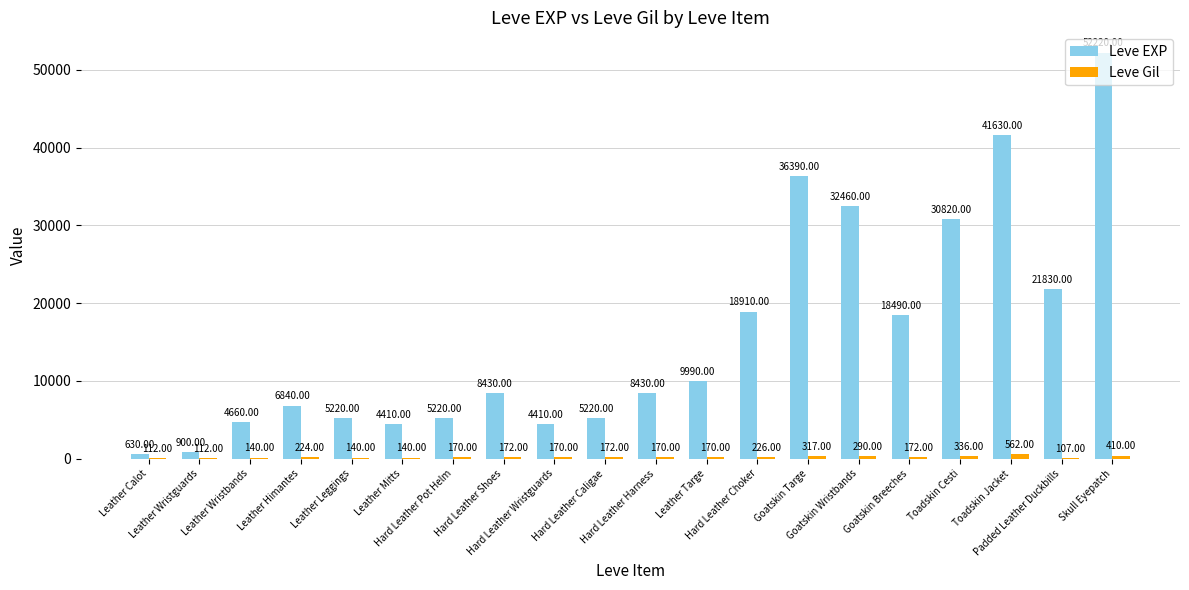

Which series has the largest total across all categories?

Leve EXP